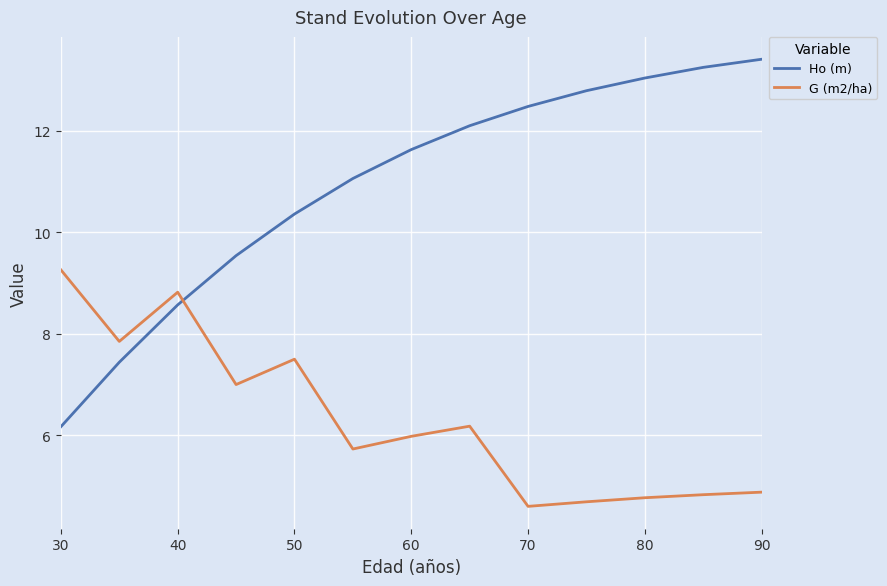

Rank the series by their average value, from highest to lowest.

Ho (m), G (m2/ha)